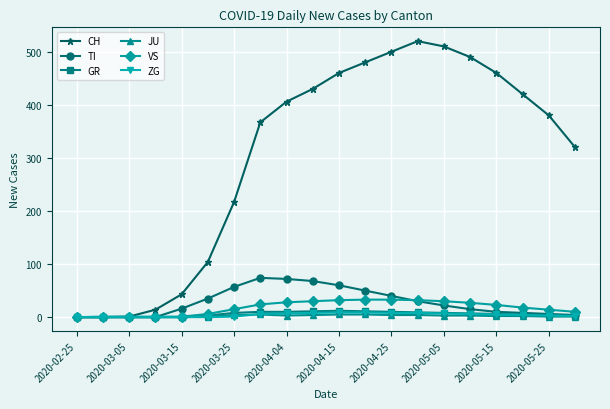

What is the maximum value shown in the chart?

520